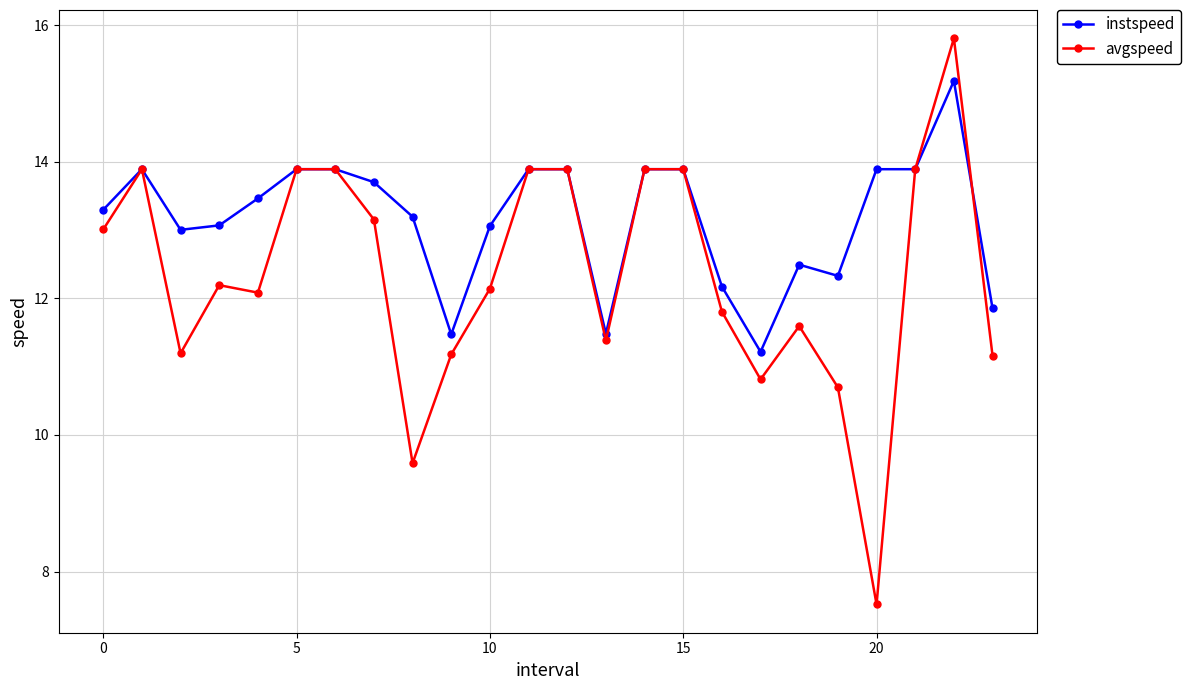

What is the difference between the maximum and minimum values in the instspeed series?

4.0